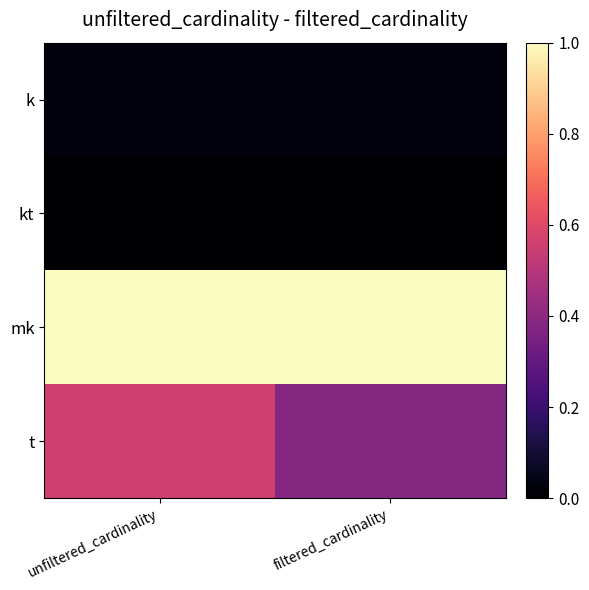

Rank the series by their maximum value, from highest to lowest.

mk, t, k, kt